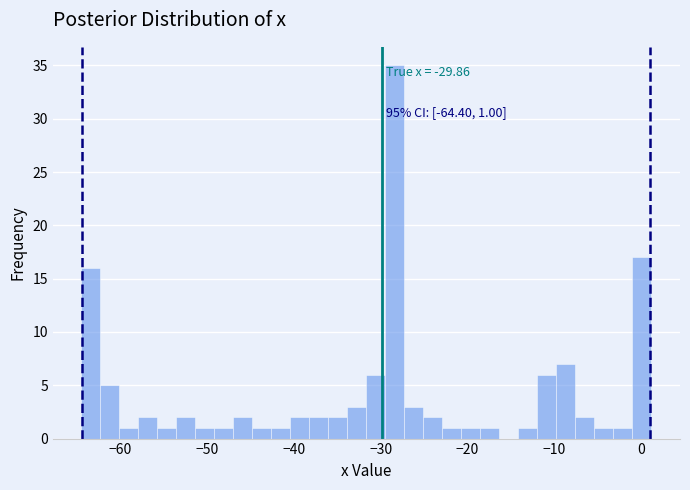

Read against the x-axis, roughly where is the centre of the tallest bar?

-28